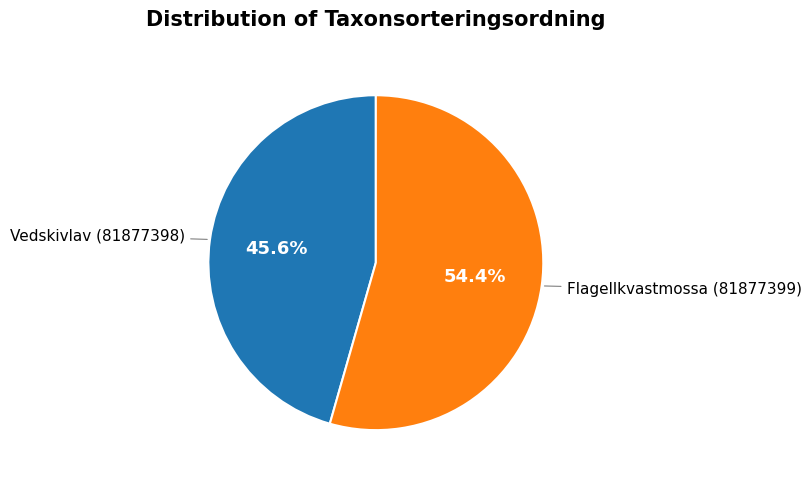

To the nearest percent, what is the average slice percentage?

50%